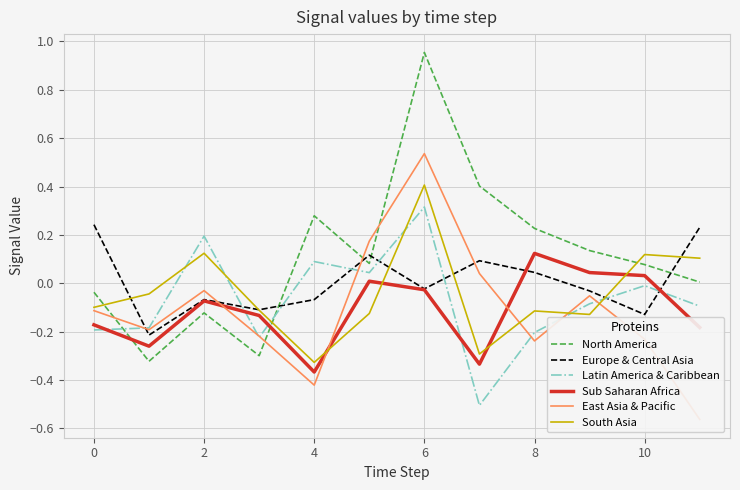

Which series has the widest spread of values?

North America